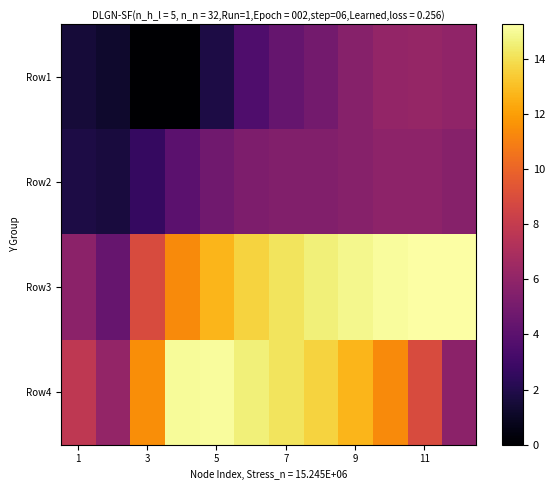

At how many categories does at least one series exceed 2?

12